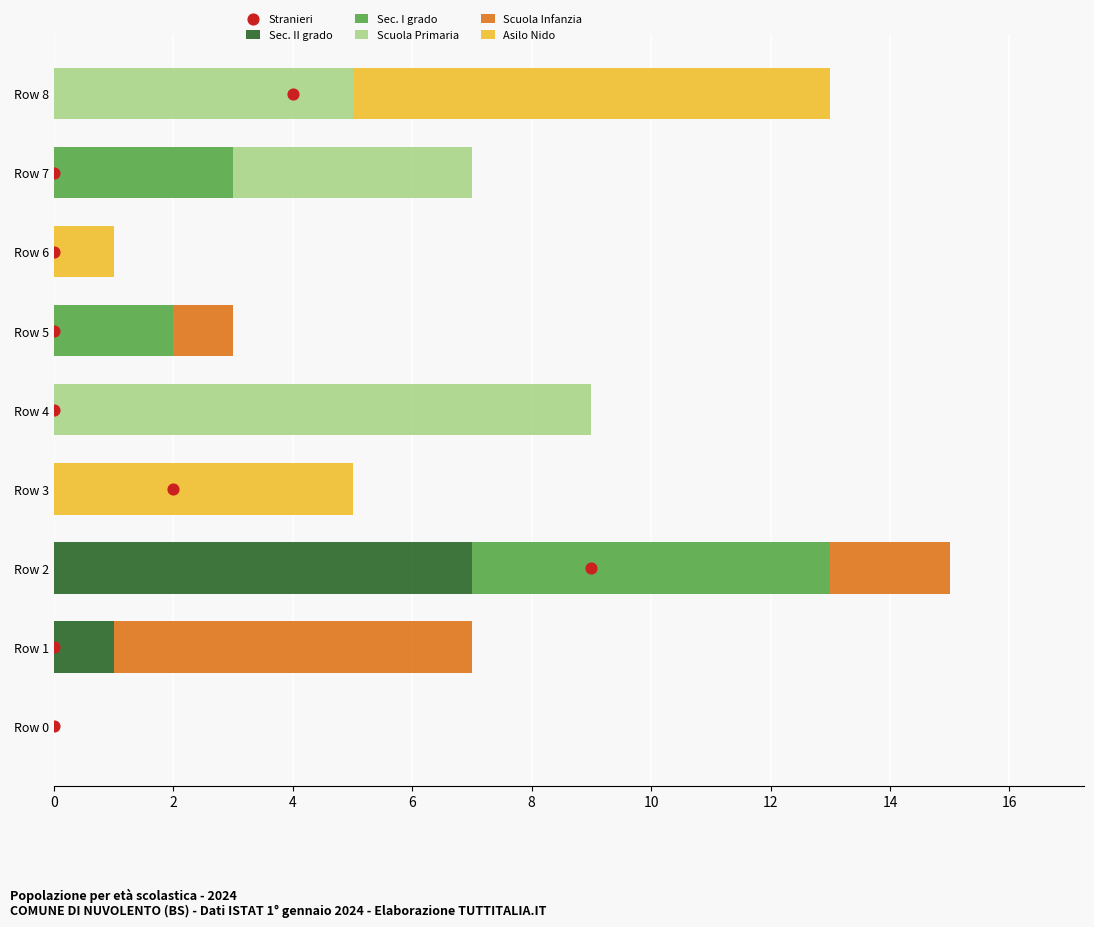

At which label does Sec. II grado reach its peak?

Row 2